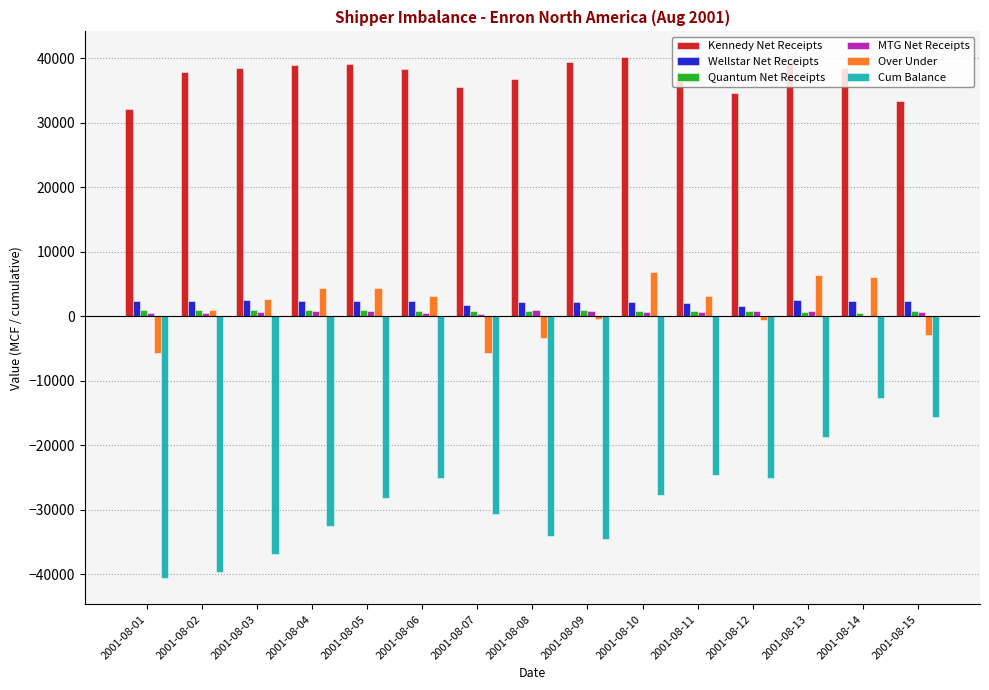

Which series has the largest total across all categories?

Kennedy Net Receipts